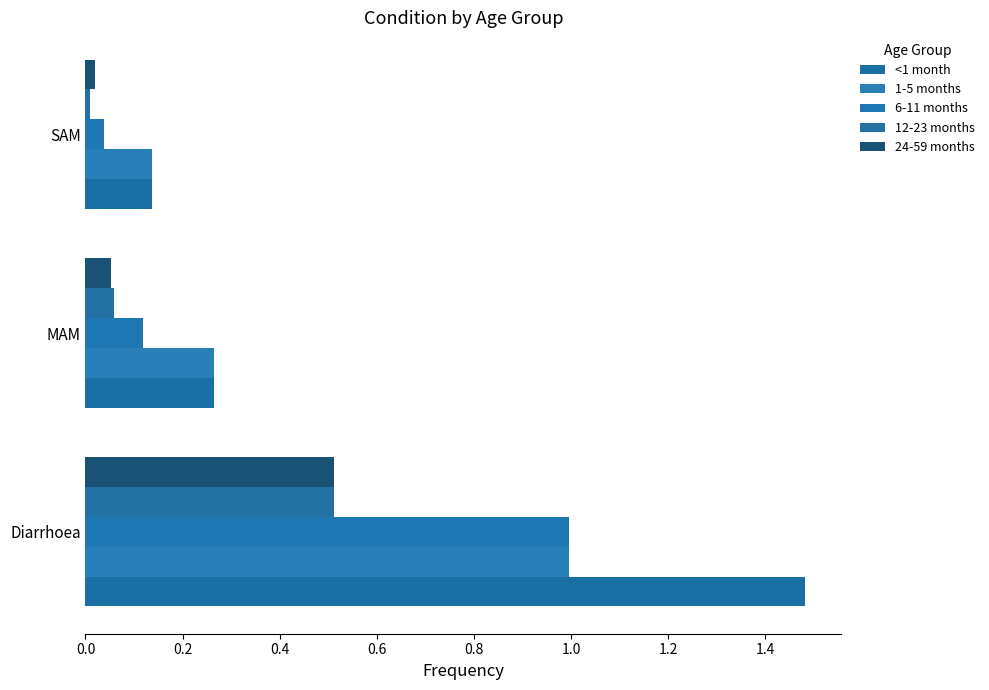

Reading left to right, what are all the values shown in this chart?

<1 month: 1.5	0.3	0.1
1-5 months: 1.0	0.3	0.1
6-11 months: 1.0	0.1	0.0
12-23 months: 0.5	0.1	0.0
24-59 months: 0.5	0.1	0.0